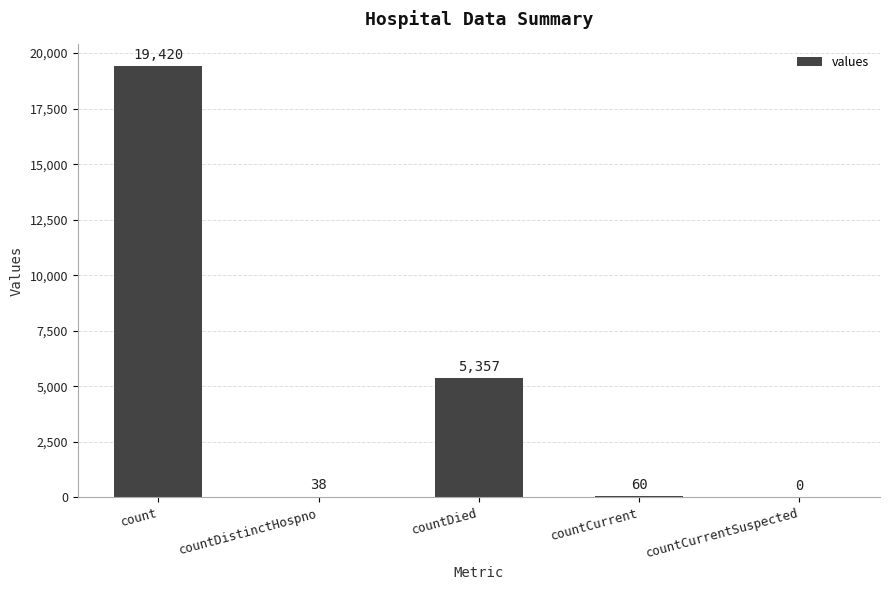

Reading left to right, what are all the values shown in this chart?

19420	38	5357	60	0